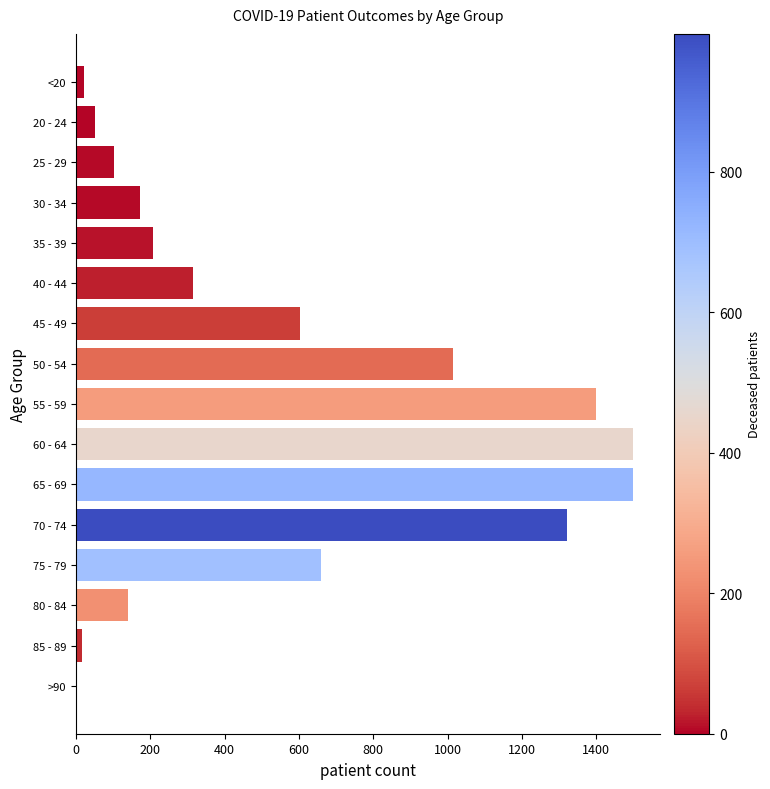

The value at 75 - 79 is 1018. True or false?

False